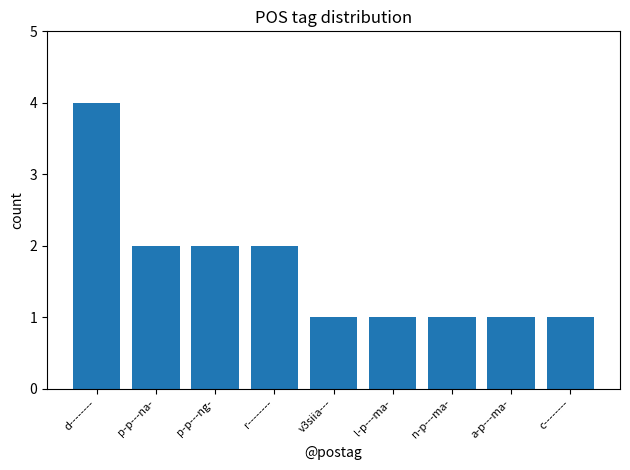

What is the value of the 1st bar from the left?

4